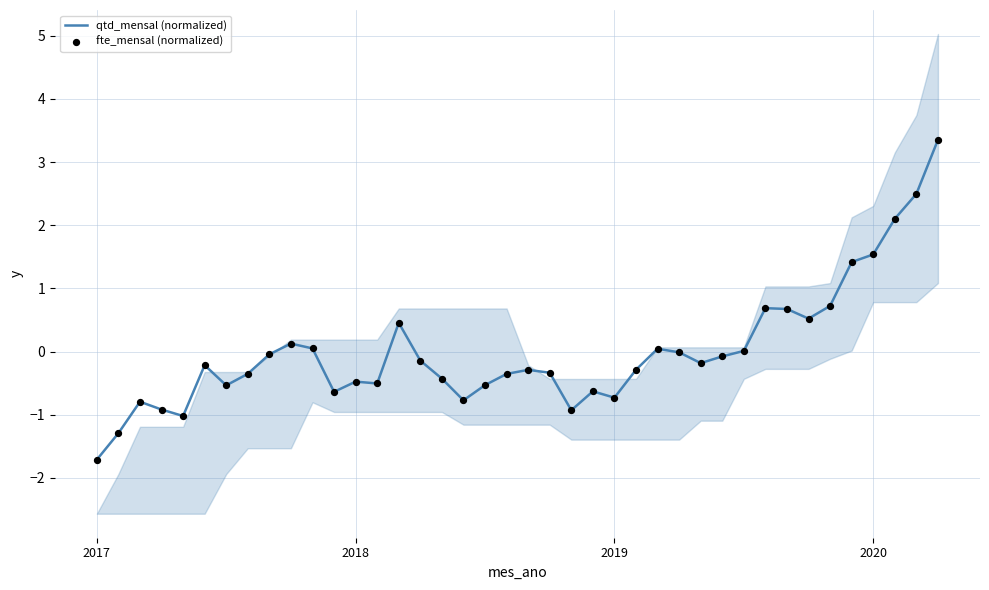

What is the total value across all series at 37?

4.2